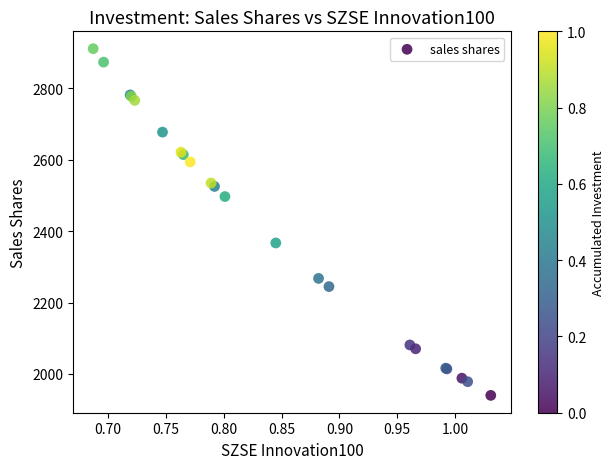

What Y value in the scatter plot is closest to 2425?

2366.9